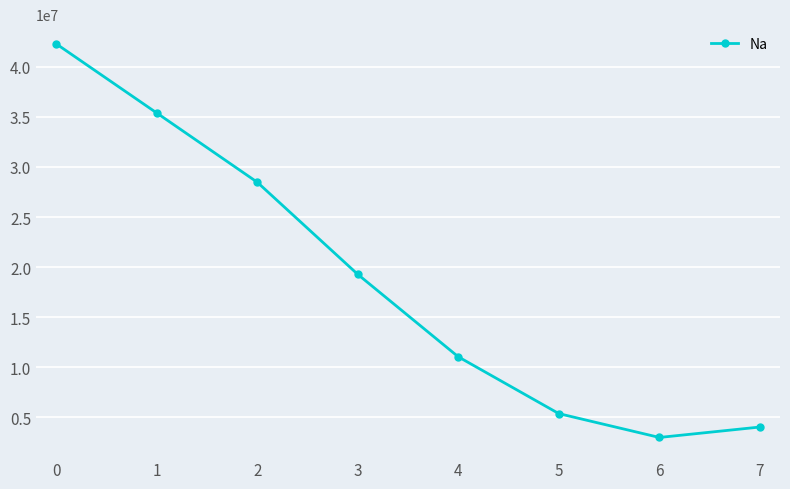

At which category does the data reach its first local valley?

6